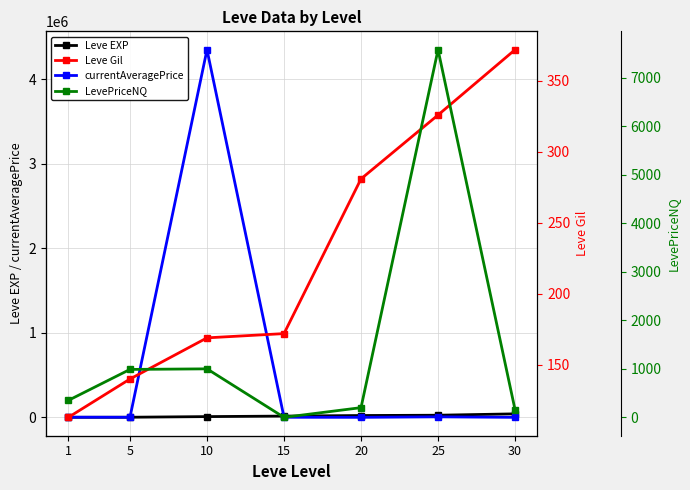

Rank the series by their maximum value, from highest to lowest.

currentAveragePrice, Leve EXP, LevePriceNQ, Leve Gil